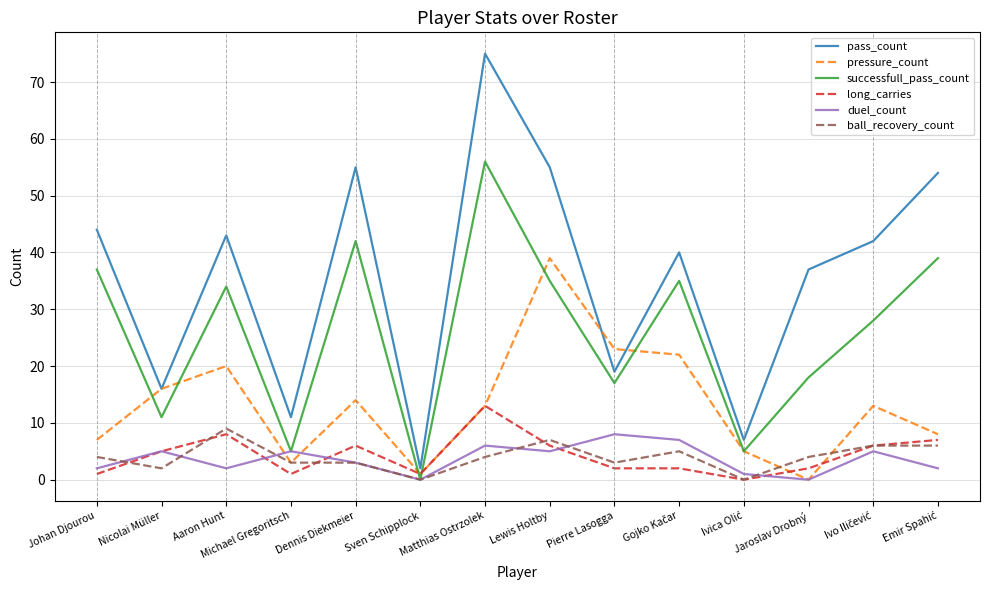

What is the greatest value displayed?

75